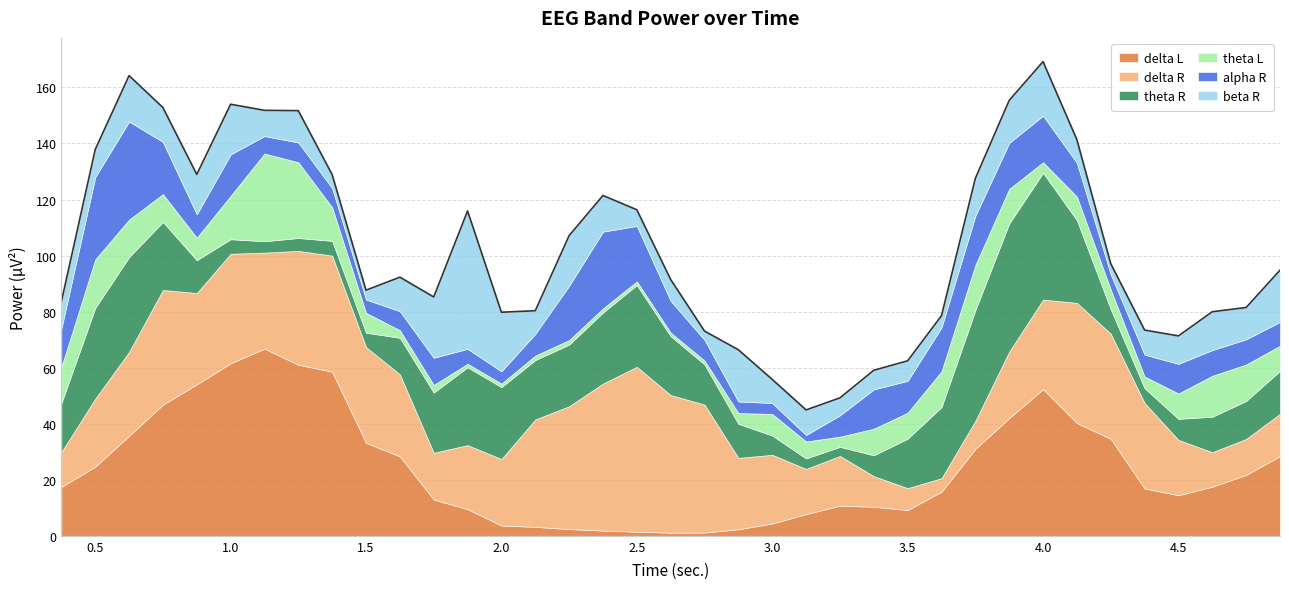

Which series changed the most between 3.125 and 4.125?

delta L